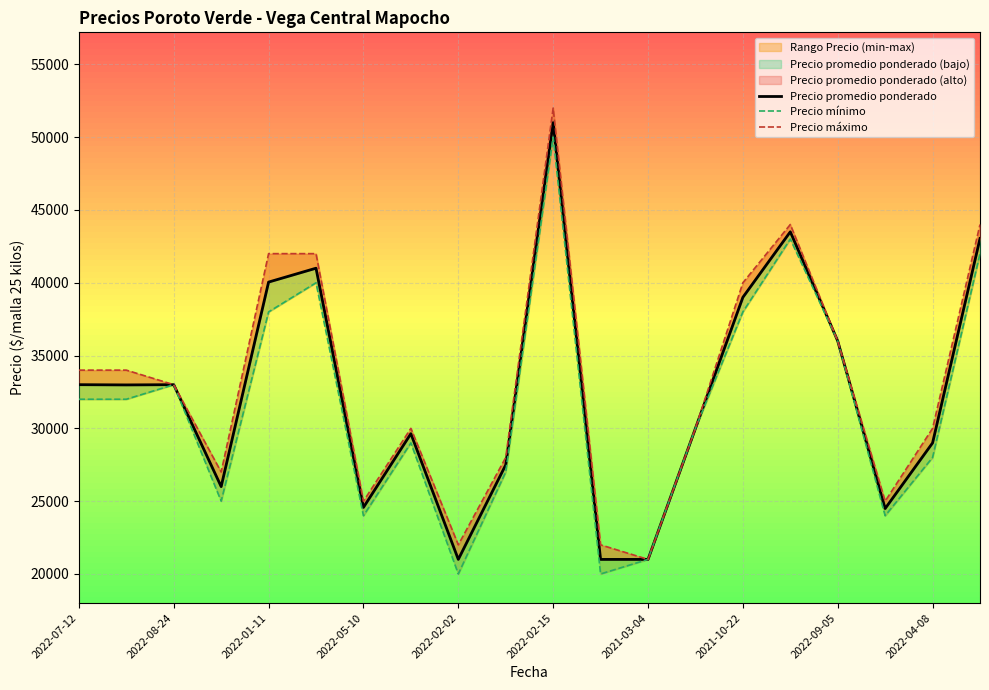

Is the value of Precio máximo at 2022-07-12 greater than the value of Precio mínimo at 2022-05-10?

Yes